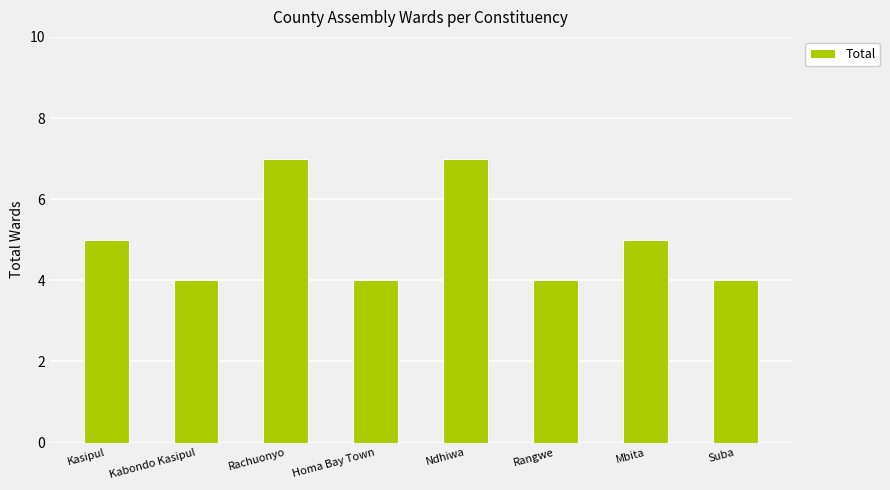

The value at Homa Bay Town is 1. True or false?

False